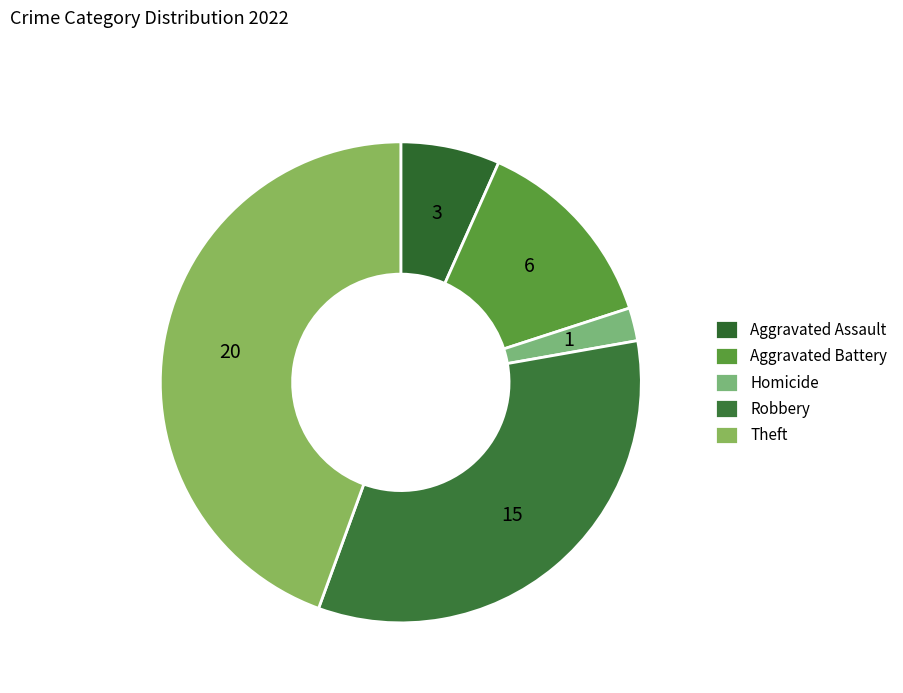

Is the sum of Theft and Homicide greater than half?

No